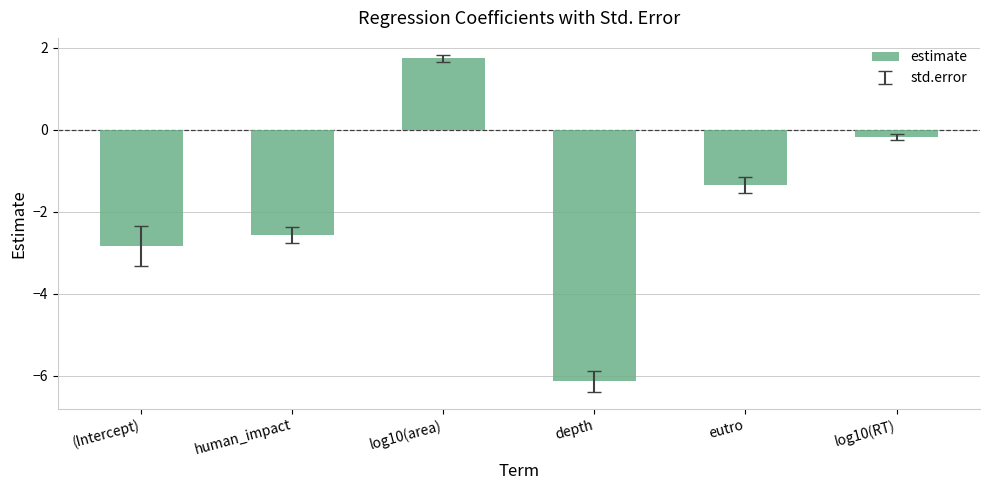

Rank the categories by value from lowest to highest.

depth, (Intercept), human_impact, eutro, log10(RT), log10(area)